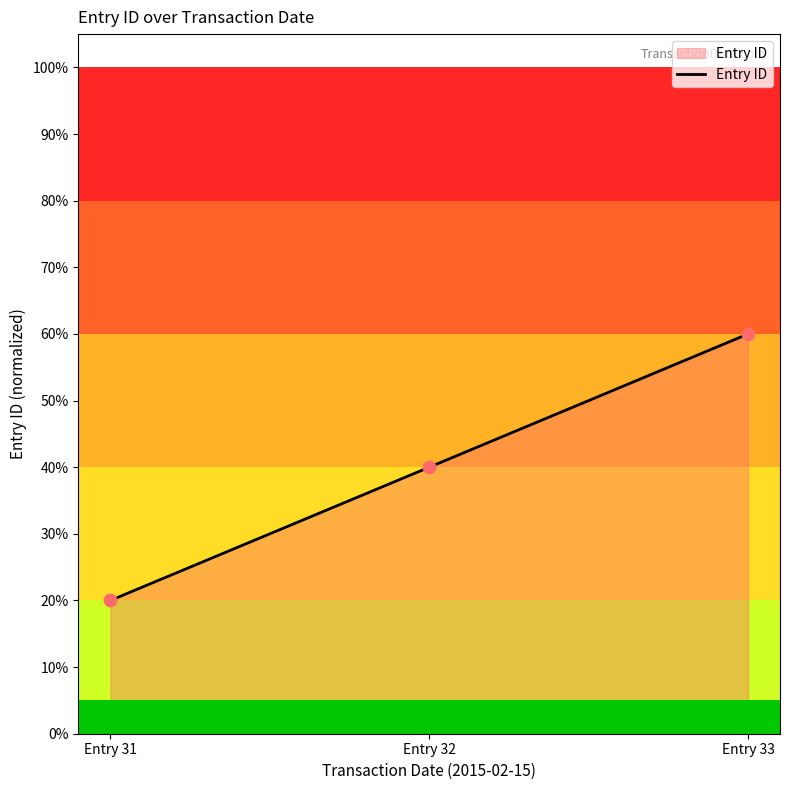

What is the ratio of the value at Entry 33 to the value at Entry 31?

3.0